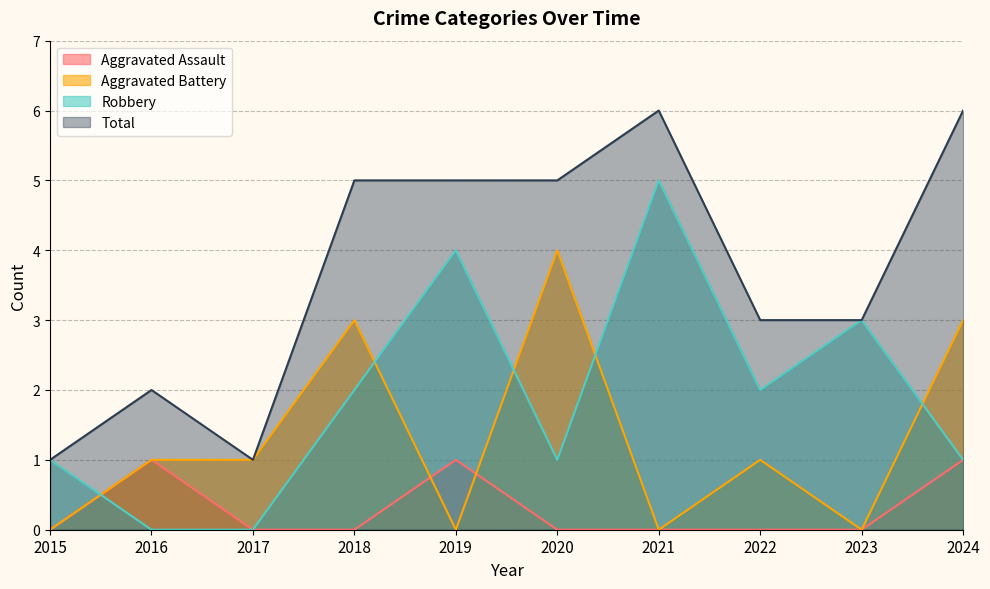

How many intersections are there between Aggravated Battery and Aggravated Assault?

2